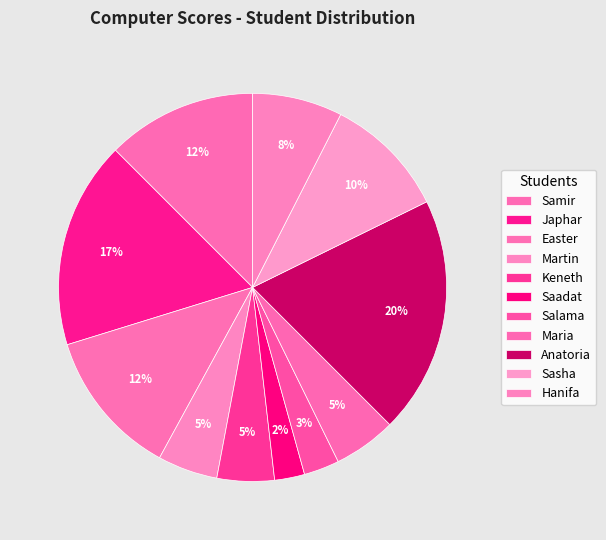

How many segments does this pie chart have?

11